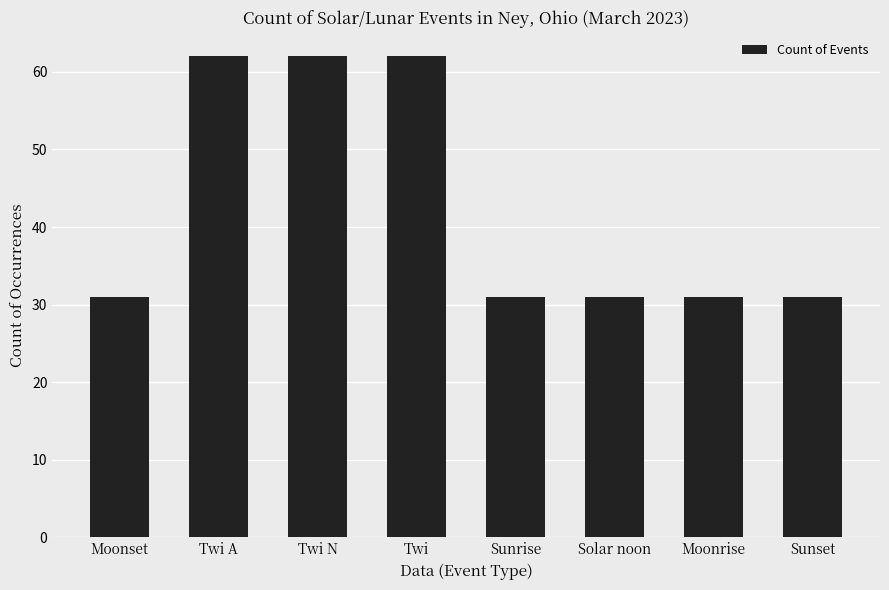

What is the sum of the values at Moonrise and Sunrise?

62